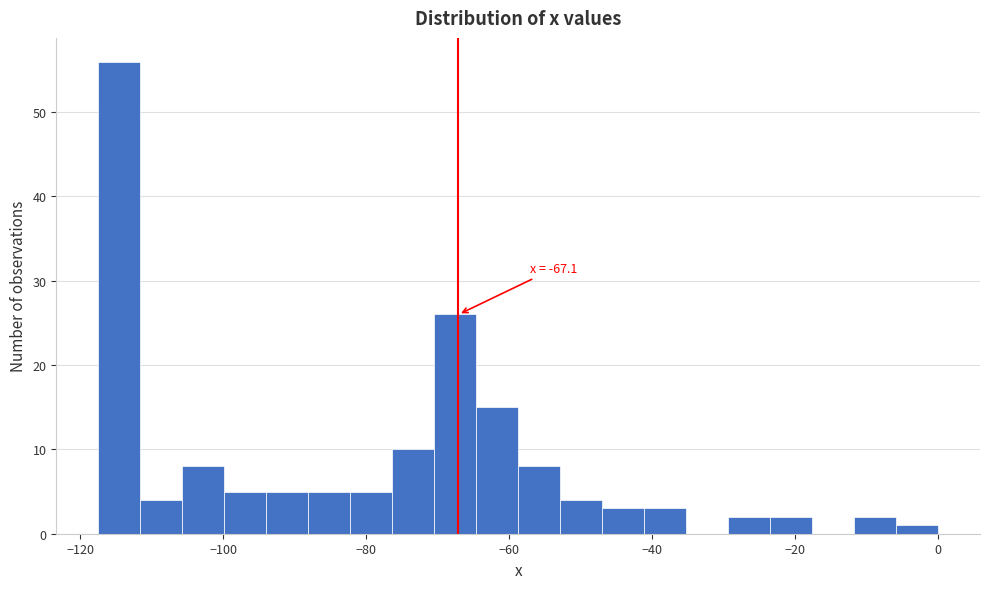

Around what value on the x-axis is the tallest bar? Give the approximate position of its centre, as read against the axis.

-114